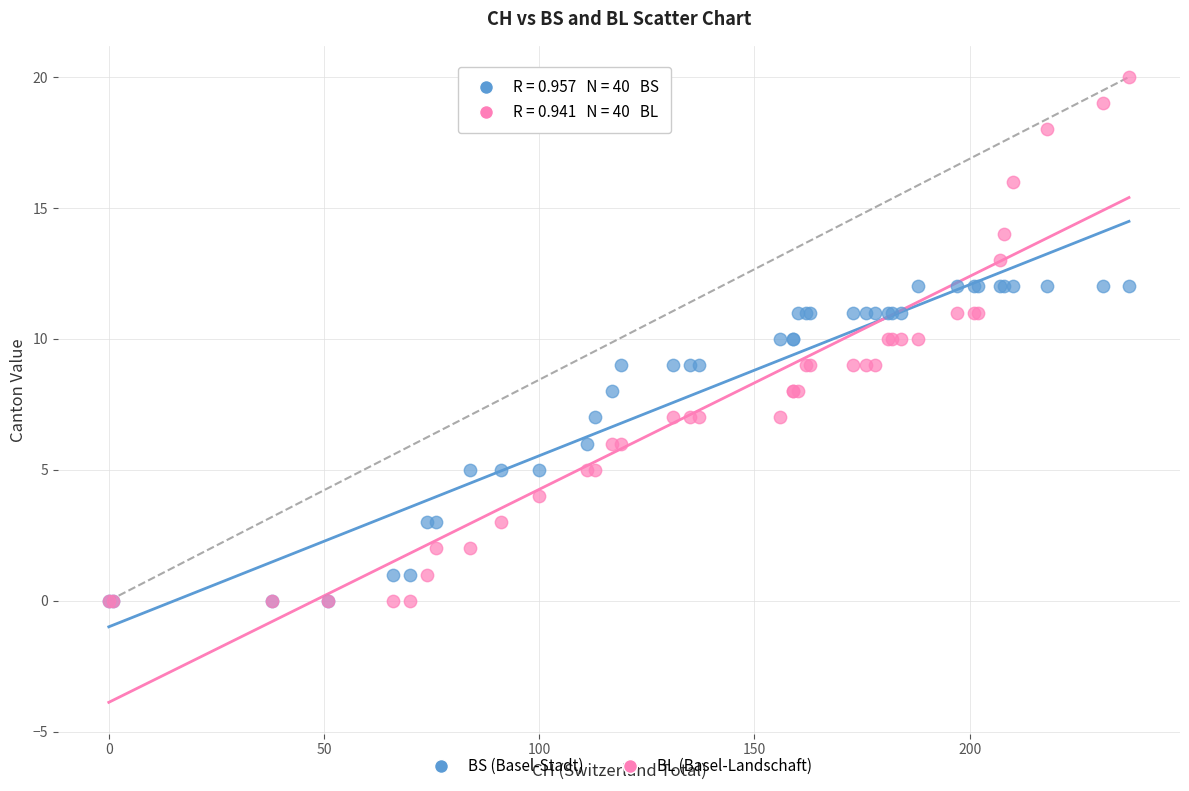

Which series contains the highest Y value?

BL (Basel-Landschaft)